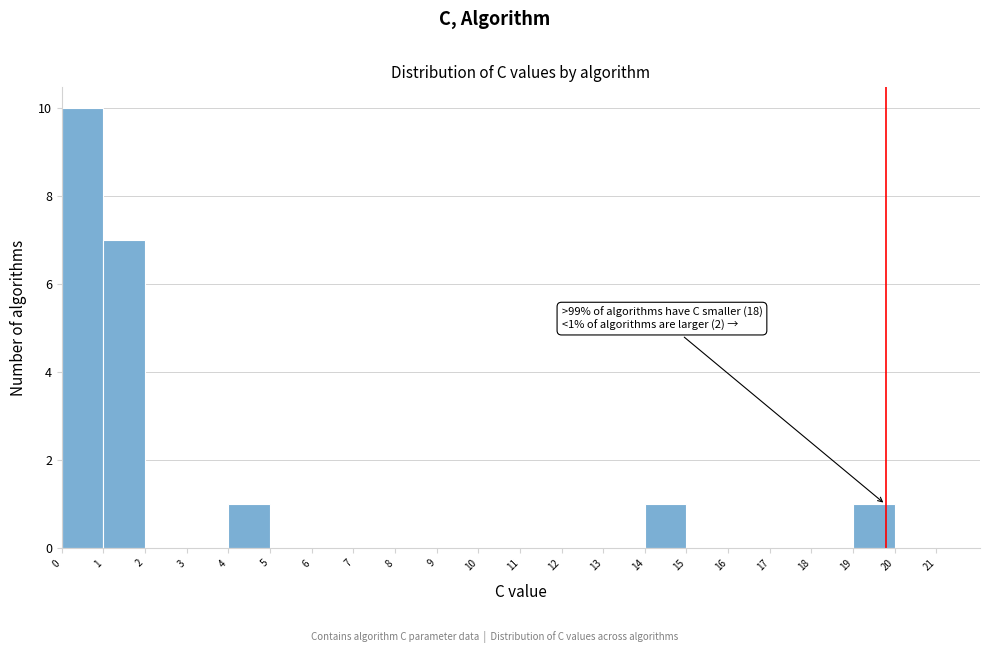

Over which range of the x-axis is the bar tallest?

0 to 1